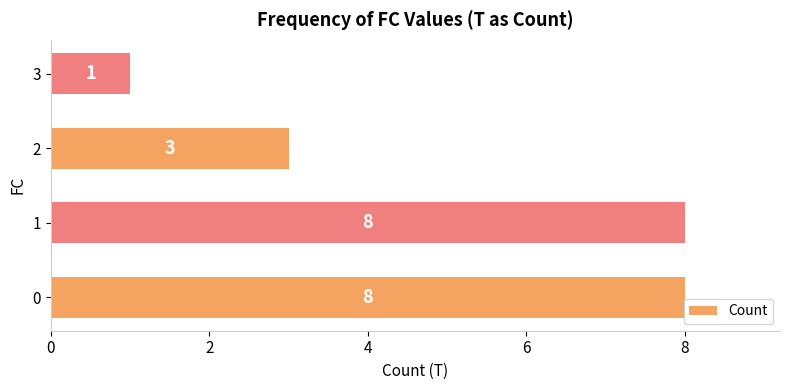

Does the chart contain stacked bars?

No